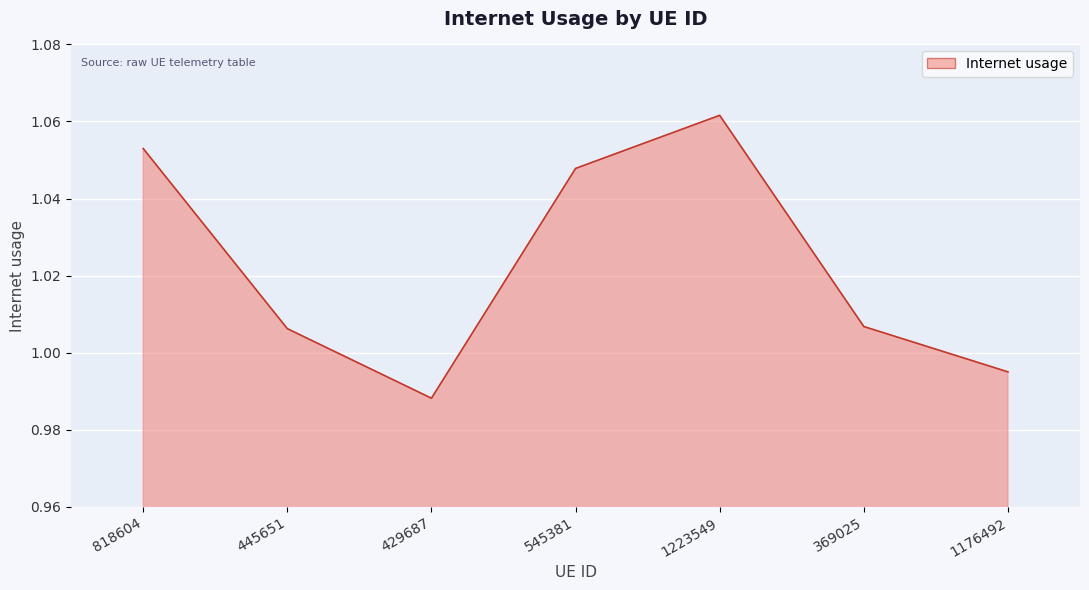

Count the number of data series in this chart.

1